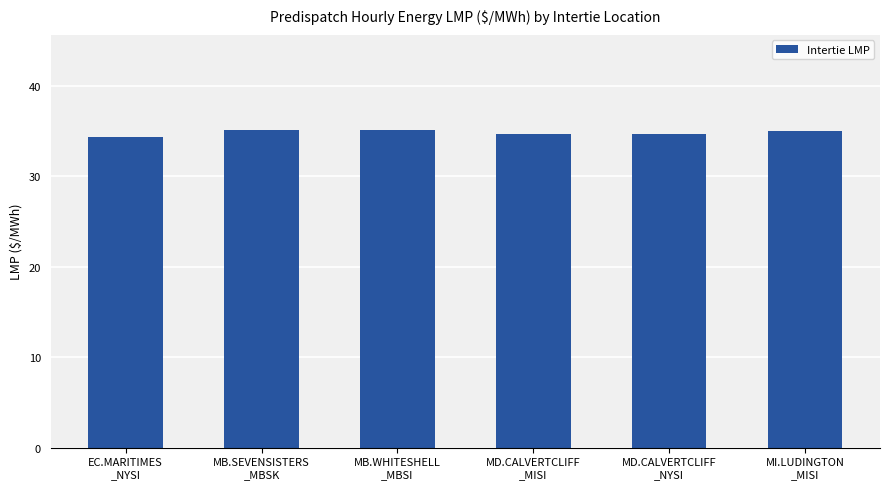

What is the average value?

34.8